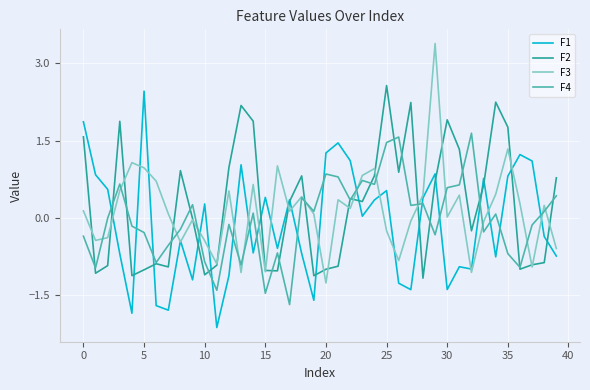

What is the highest value of the F4 series?

1.6